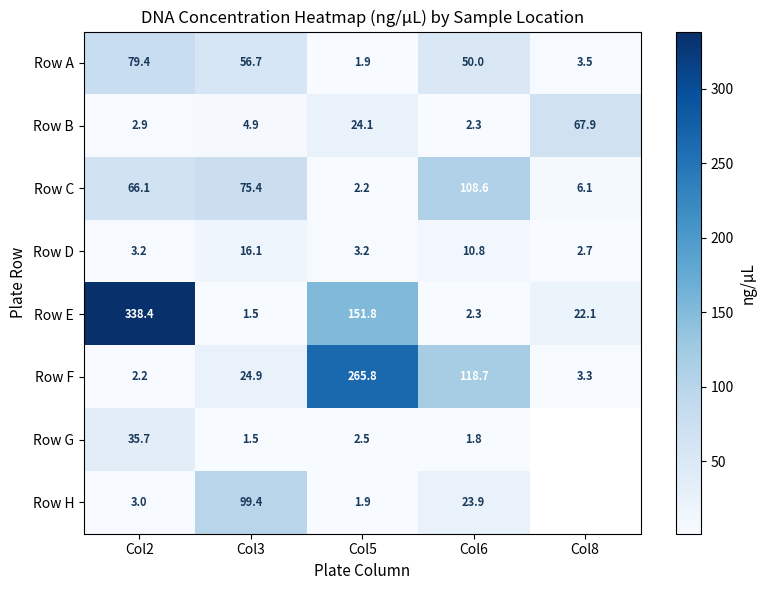

How many values in the Row E series exceed 22?

3